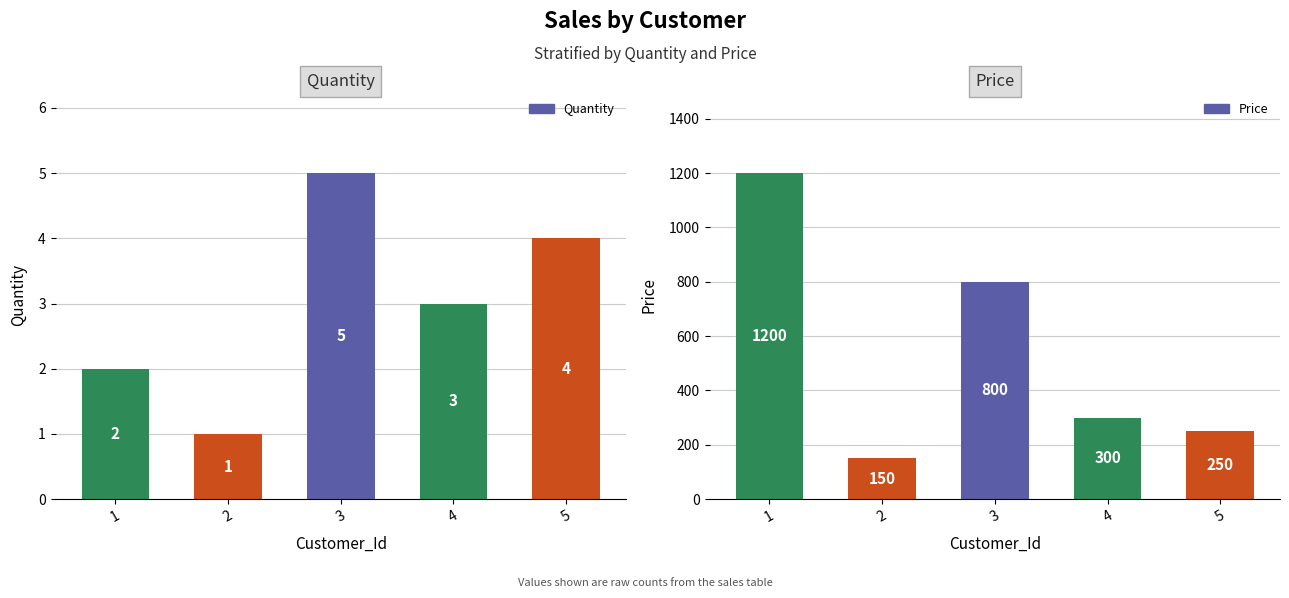

Which series has the widest spread of values?

Price